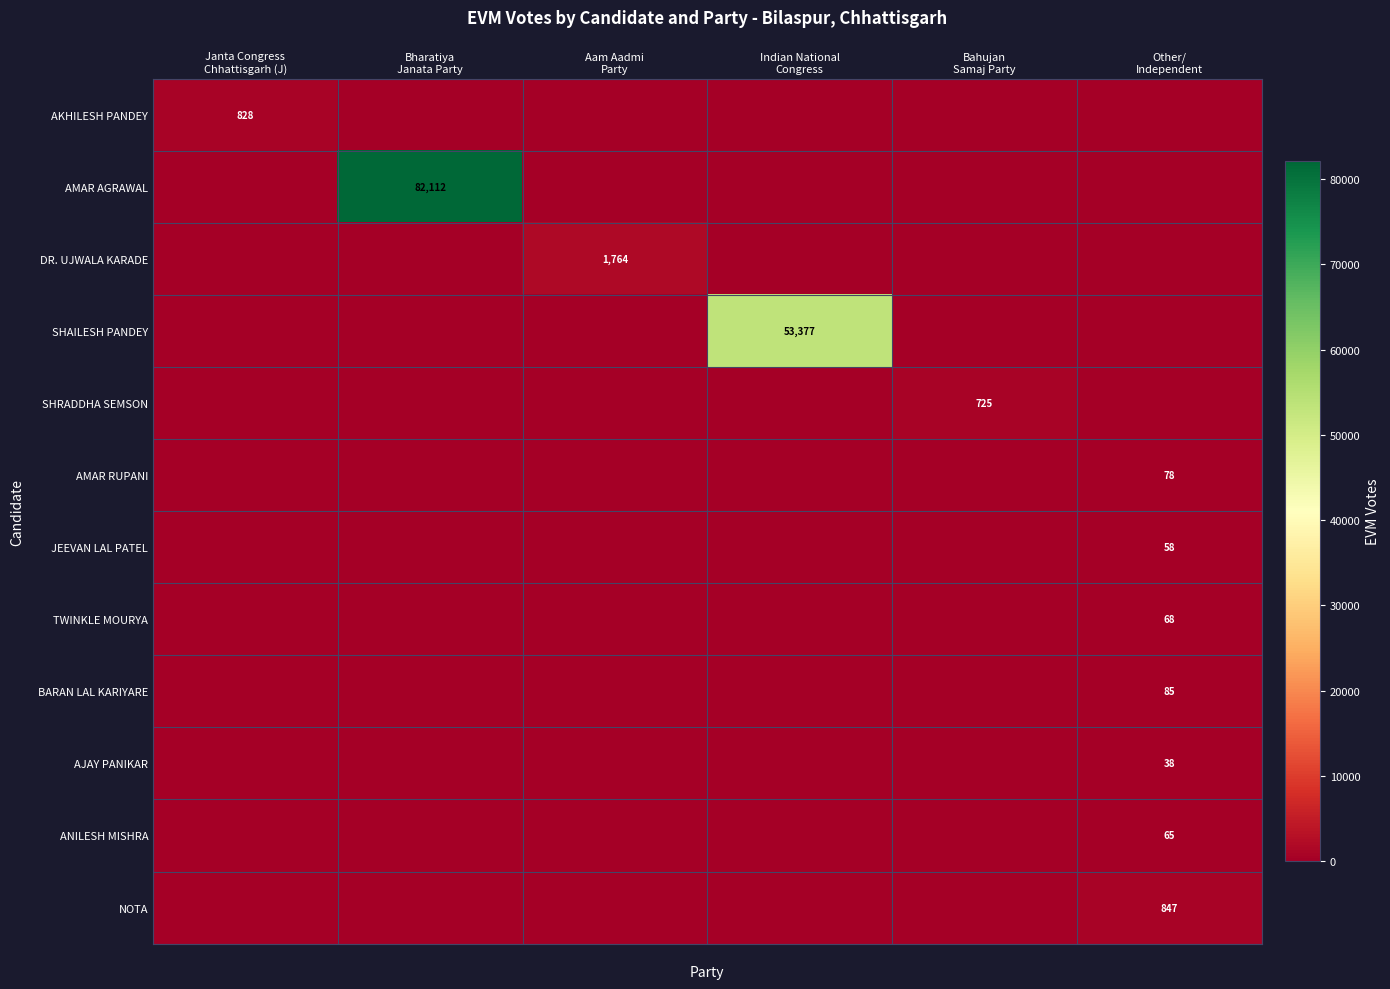

Between Bharatiya Janata Party and Indian National Congress, which series saw the biggest shift?

AMAR AGRAWAL